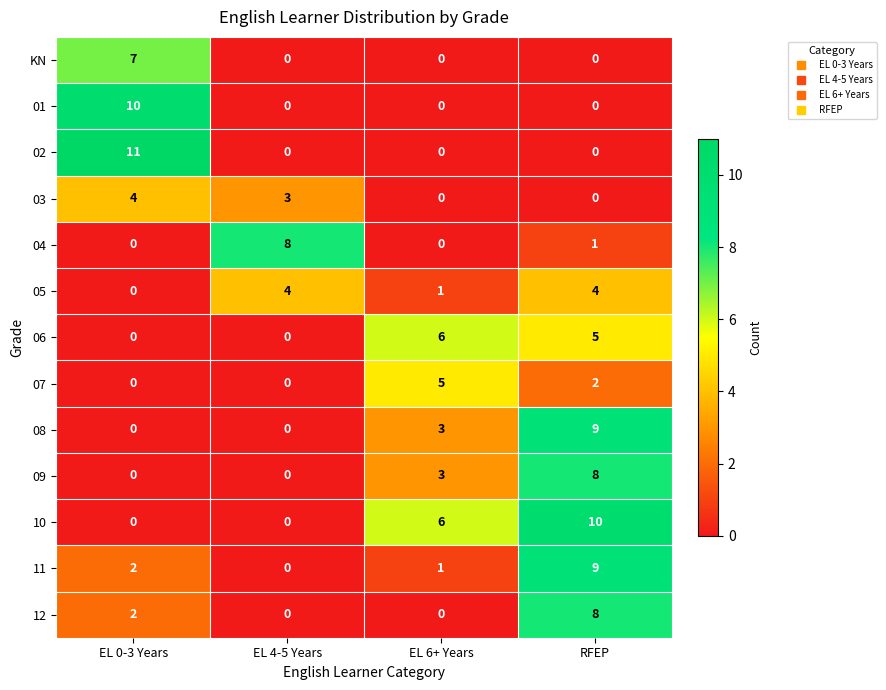

The 10 series shows 6 at EL 0-3 Years. True or false?

False